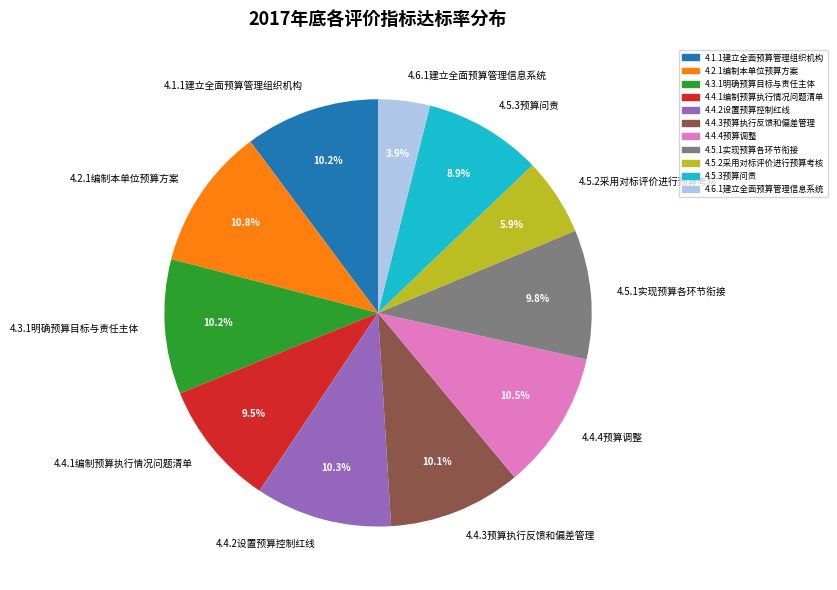

Is there a majority slice in this chart?

No